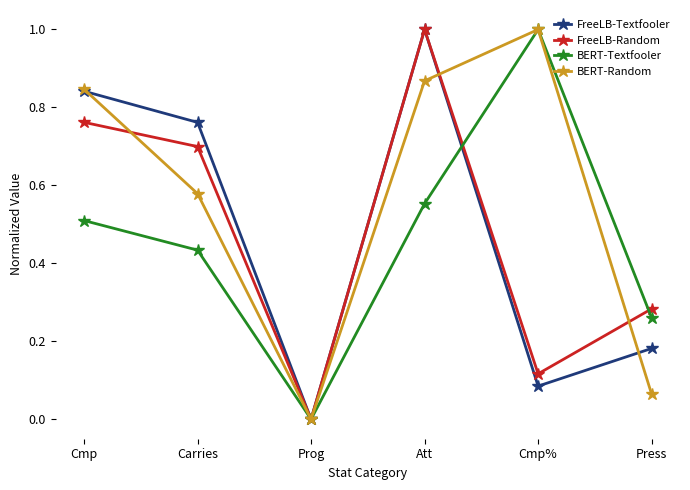

What are all the series names shown in the legend?

FreeLB-Textfooler, FreeLB-Random, BERT-Textfooler, BERT-Random